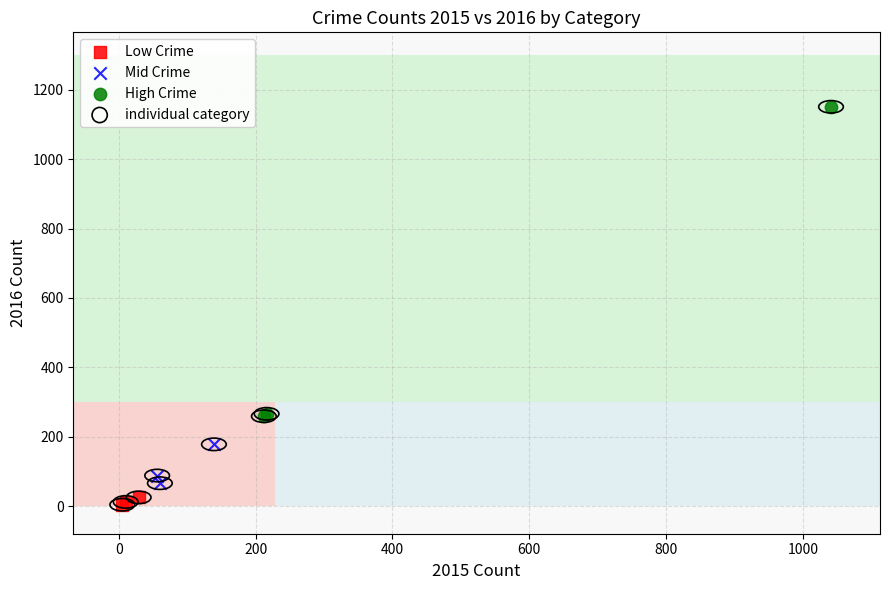

Which series reaches the maximum Y coordinate?

High Crime